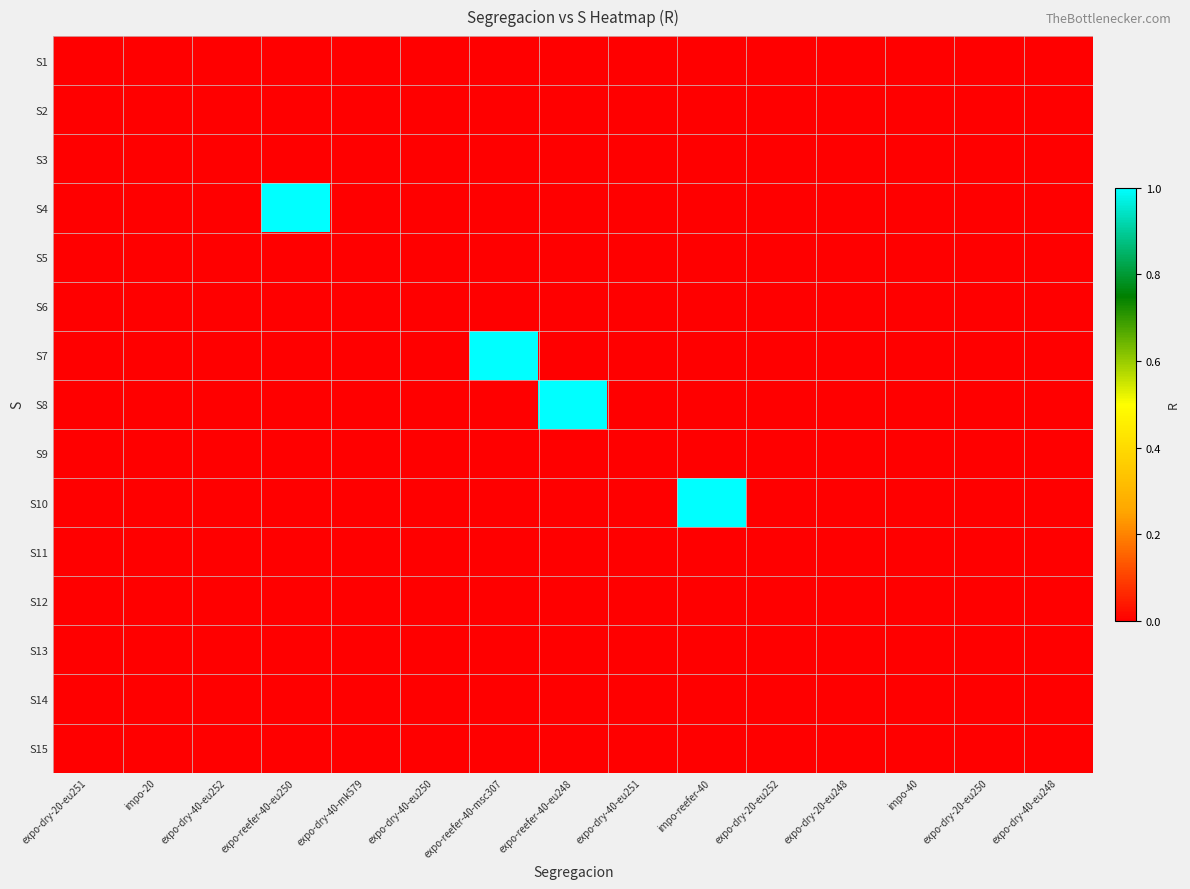

Count the number of categories in the chart.

15